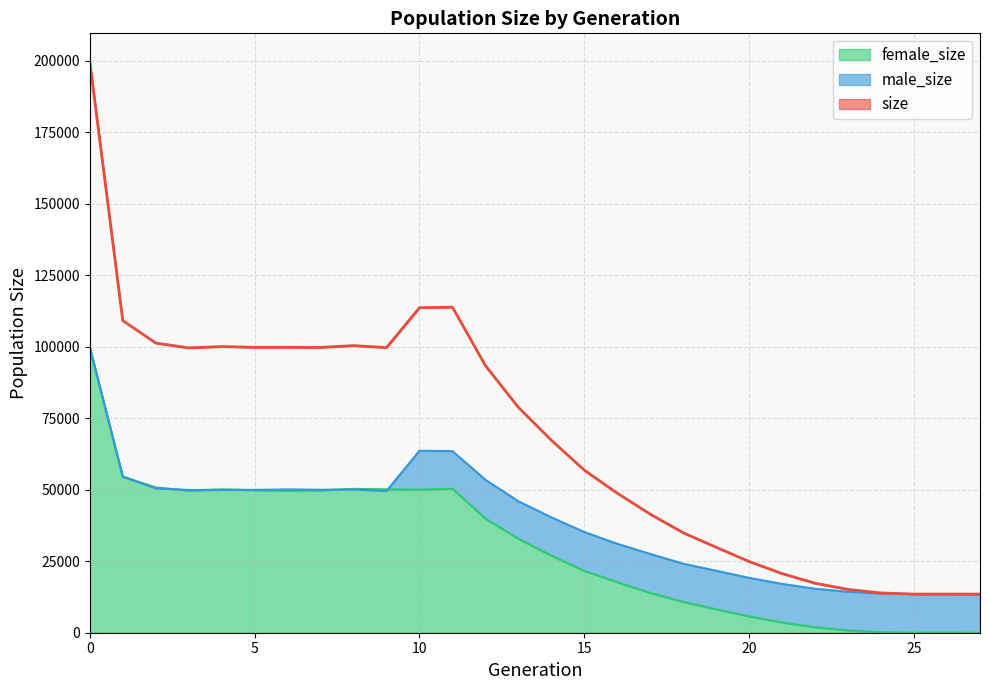

What is the difference between the maximum and minimum values in the size series?

186170